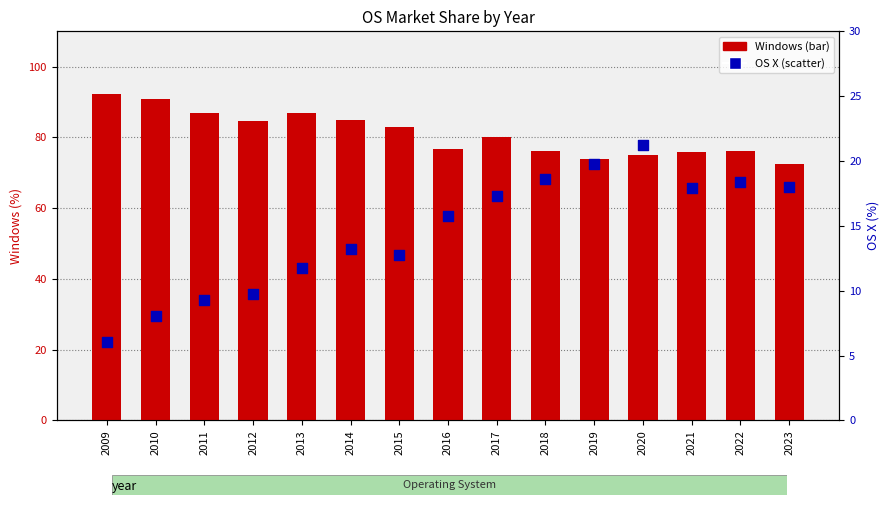

What are all the series names shown in the legend?

Windows, OS X